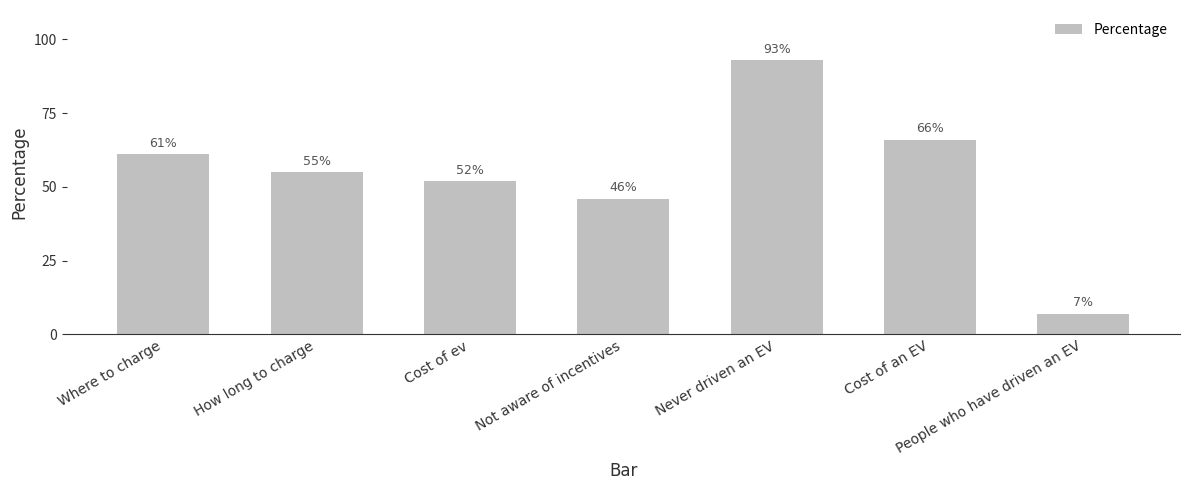

What is the difference between the maximum and second lowest values?

47